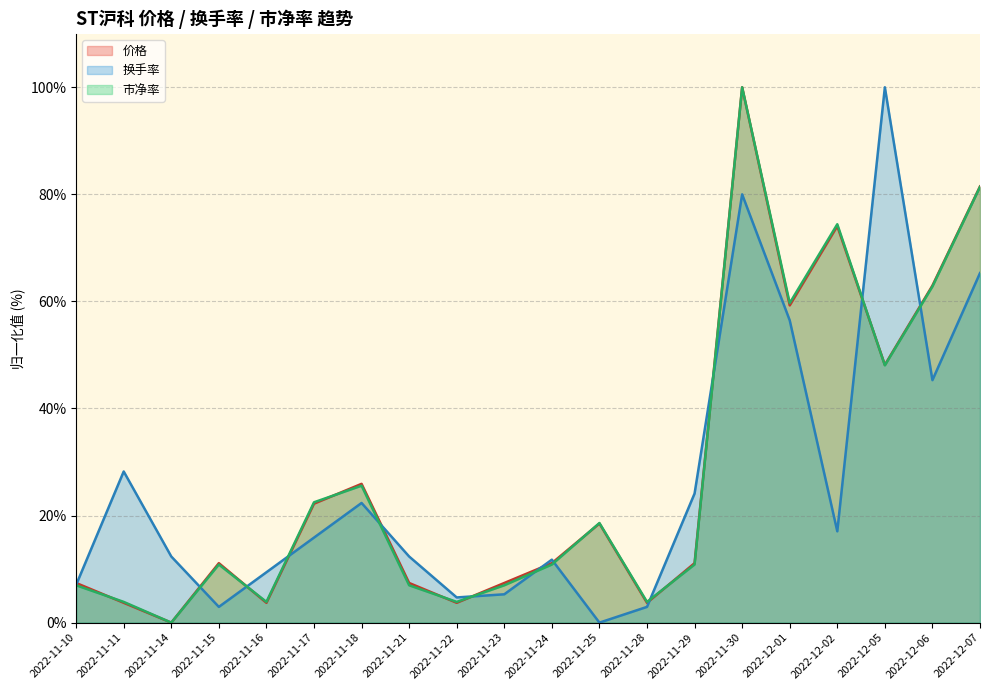

Rank the categories by 市净率 value from highest to lowest.

2022-11-30, 2022-12-07, 2022-12-02, 2022-12-06, 2022-12-01, 2022-12-05, 2022-11-18, 2022-11-17, 2022-11-25, 2022-11-15, 2022-11-24, 2022-11-29, 2022-11-10, 2022-11-21, 2022-11-23, 2022-11-11, 2022-11-16, 2022-11-22, 2022-11-28, 2022-11-14